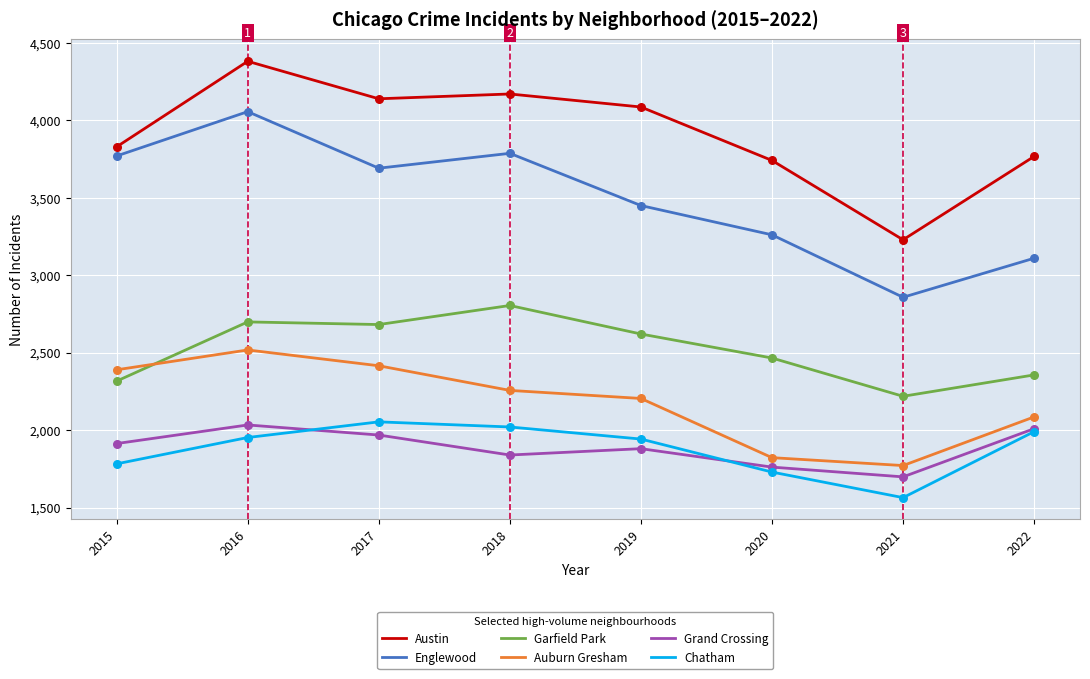

Which series has the largest range (max minus min)?

Englewood